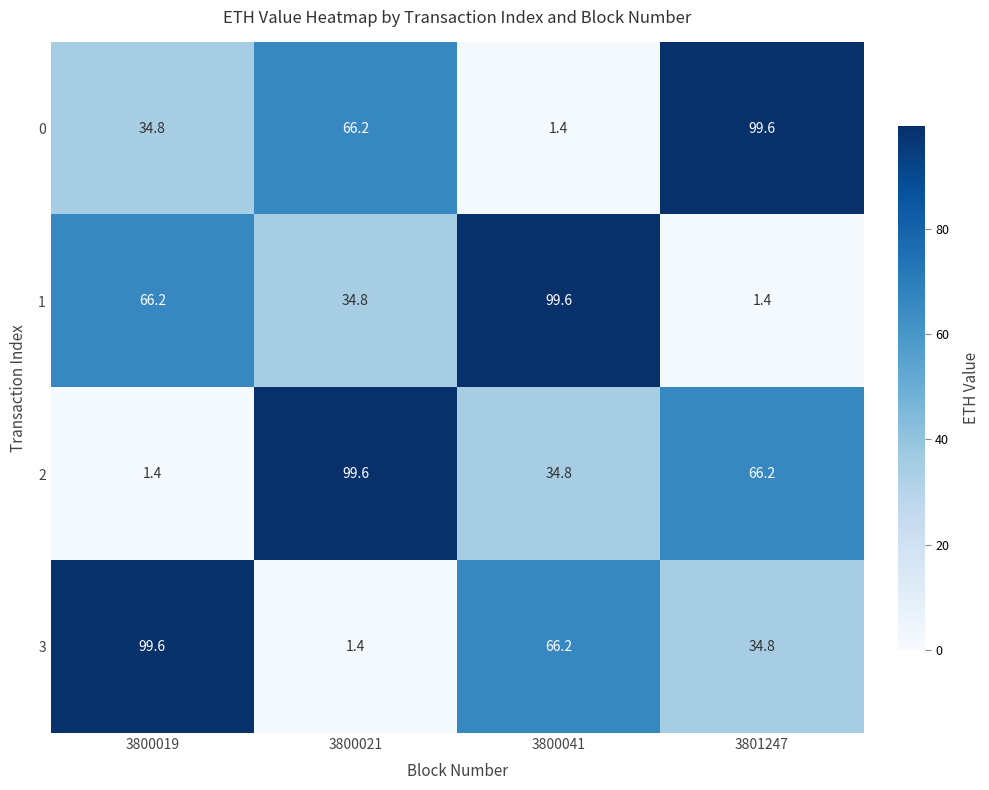

What is the spread (max minus min) of values at 3800019?

98.2